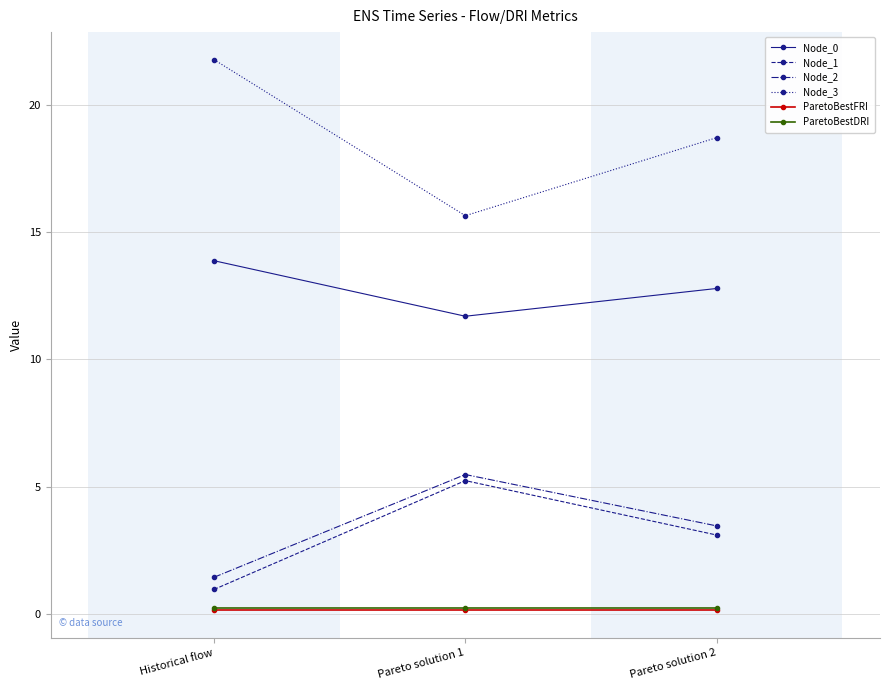

What is the label of the 2nd point from the right?

Pareto solution 1